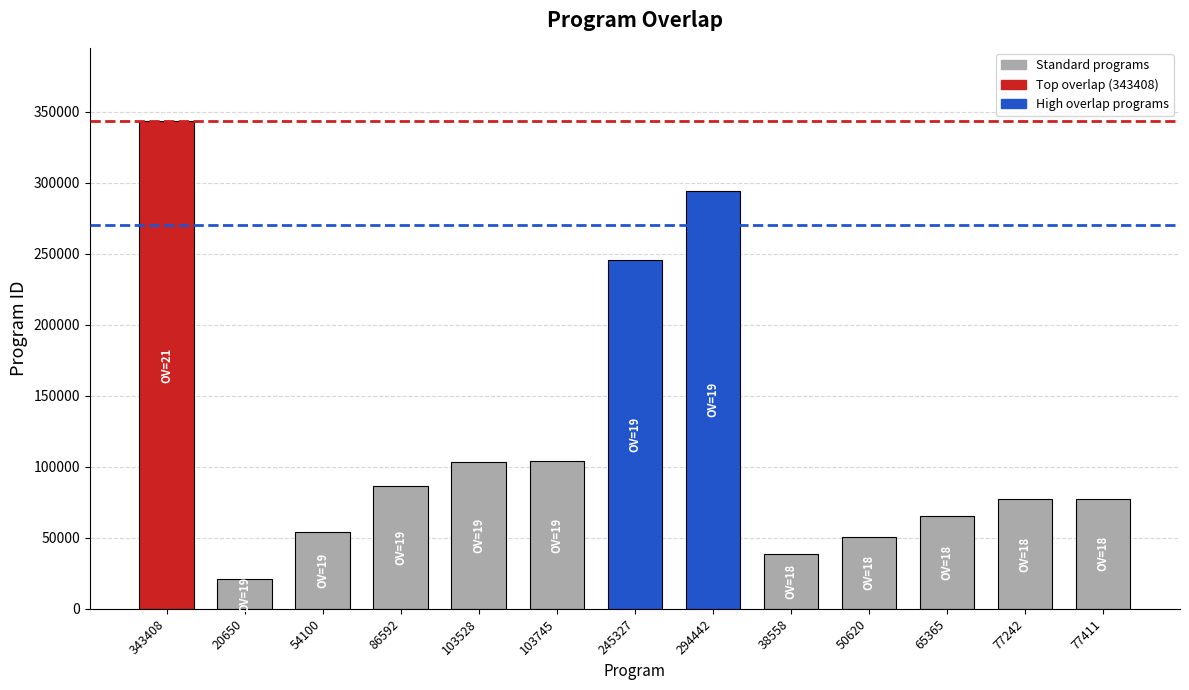

At which label is the value closest to 182029?

245327